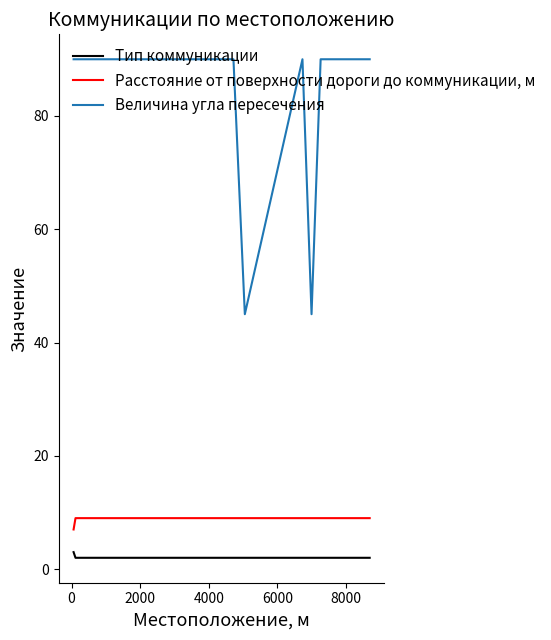

Which series has the largest range (max minus min)?

Величина угла пересечения